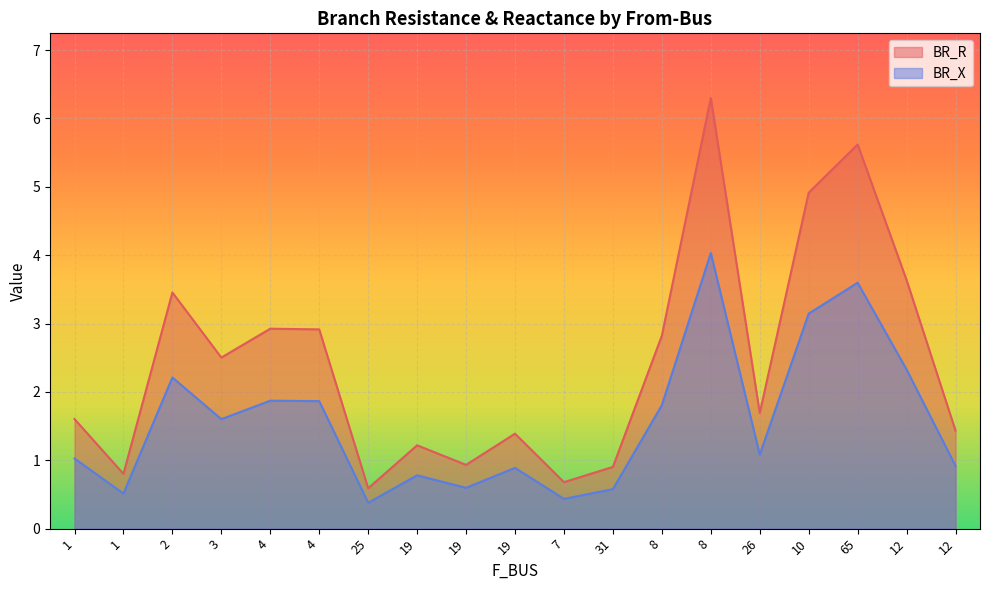

At which category is the sum across all series the highest?

8